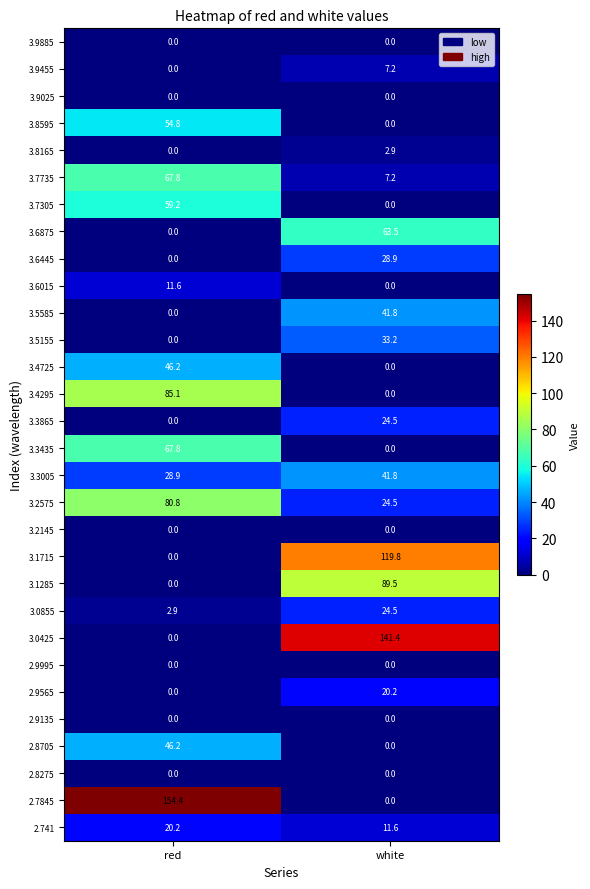

True or false: 3.4295 has a value of 85.1 at red.

True